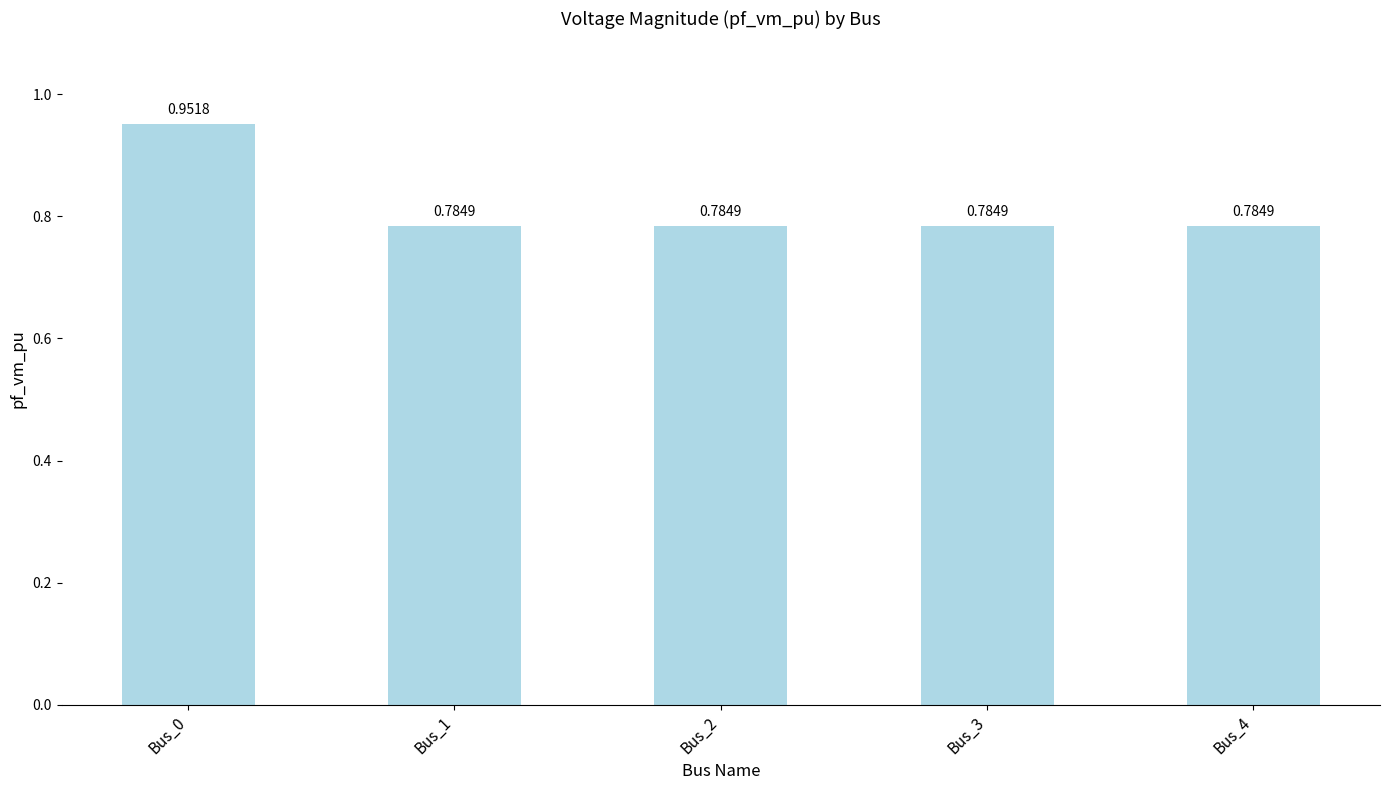

What is the change in value from Bus_0 to Bus_3?

-0.2